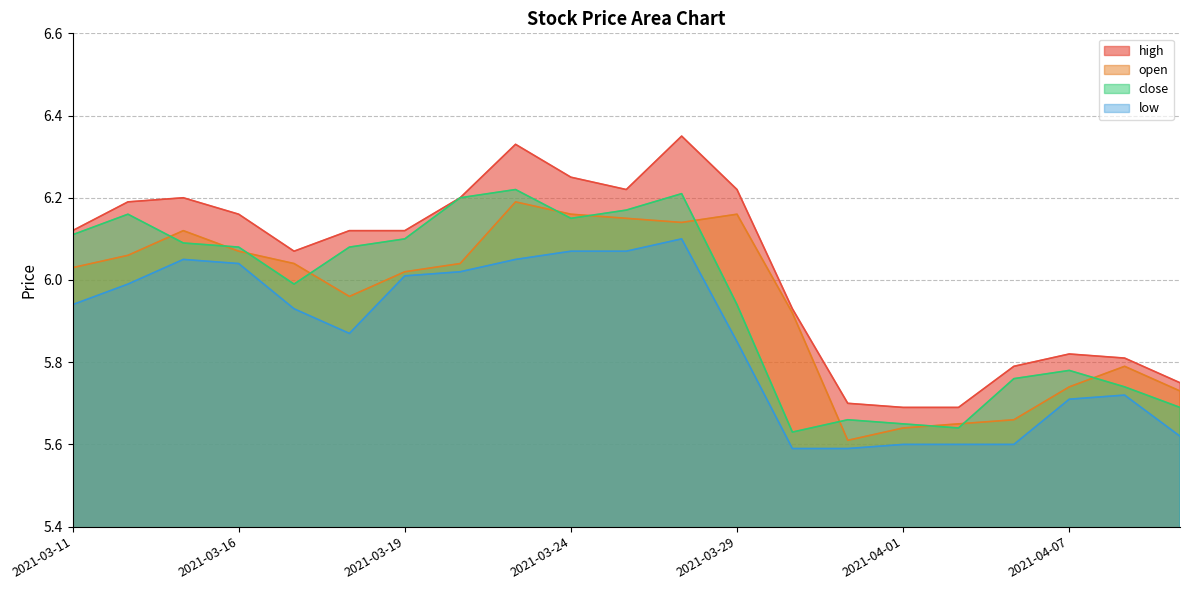

How many lines are shown in the chart?

4